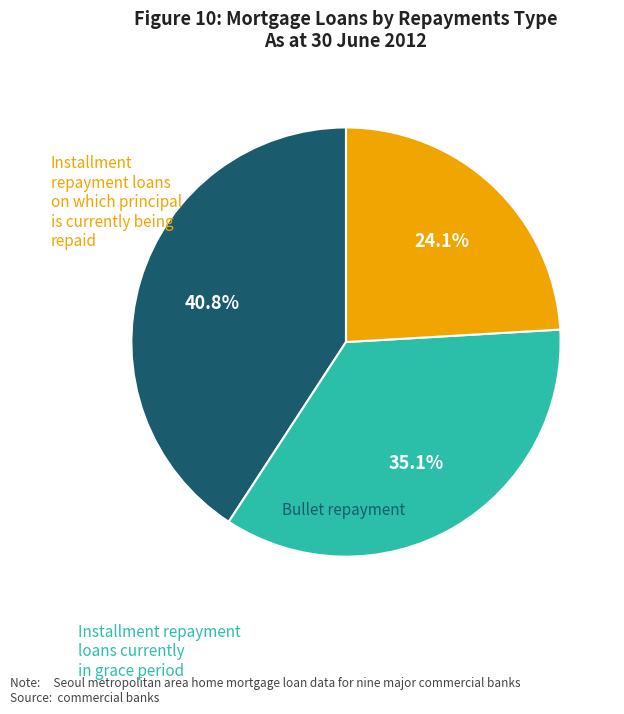

Is there any slice that represents more than half of the pie?

No